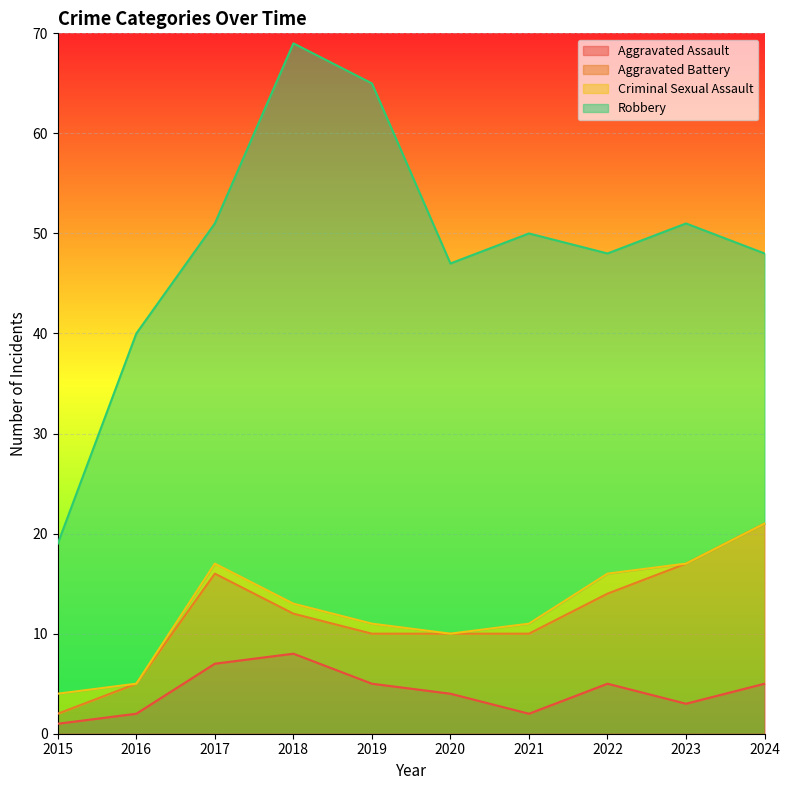

What is the total value across all series at 2016?

40